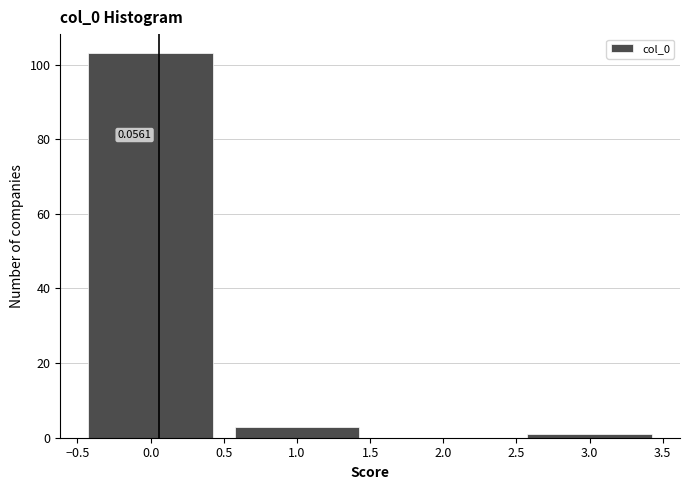

Which range on the x-axis has the tallest bar?

-0.5 to 0.5